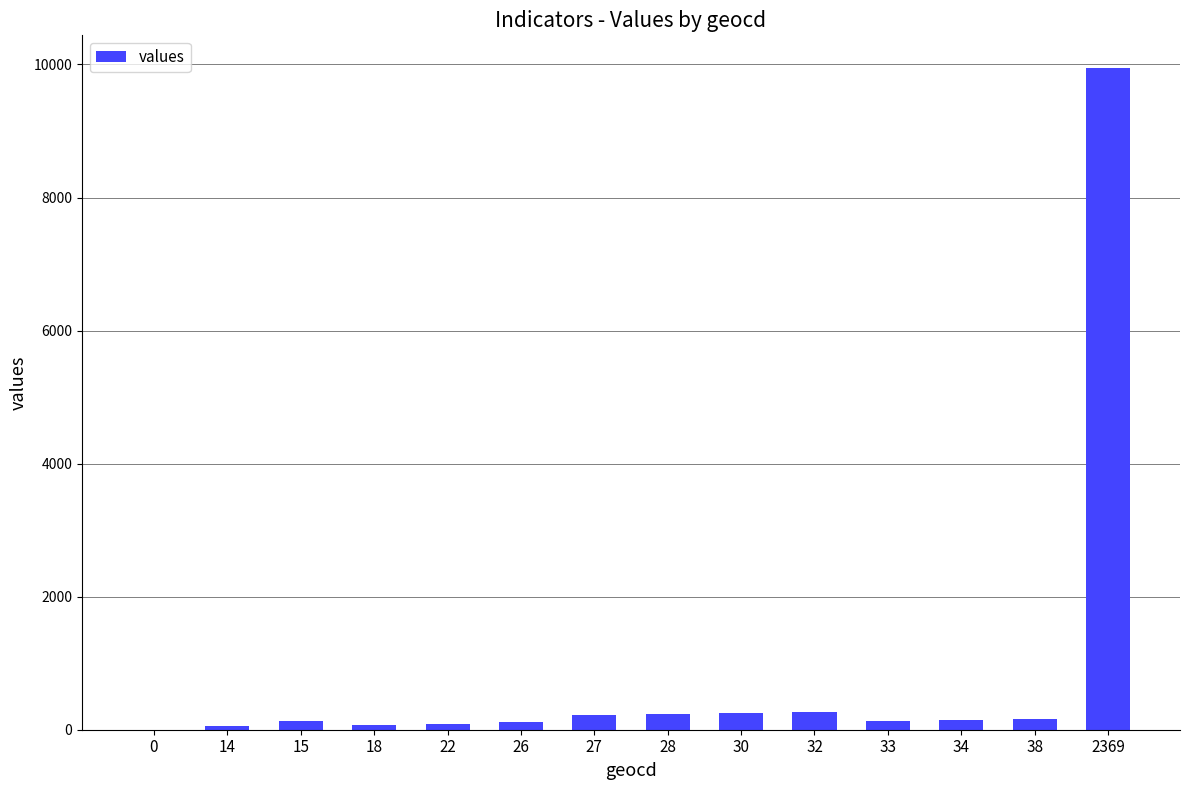

At which category does the chart reach its peak across all series?

2369